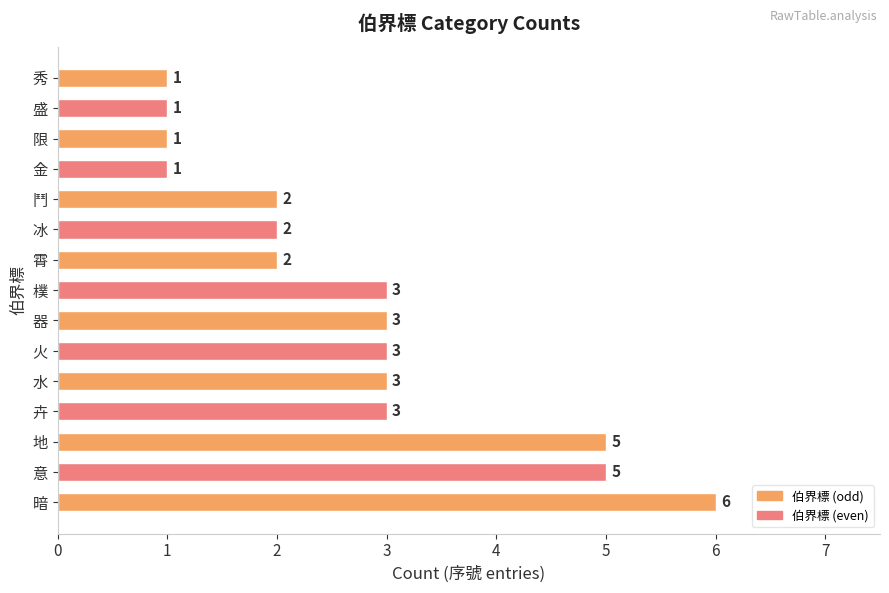

What is the ratio of the value at 霄 to the value at 樸?

0.7